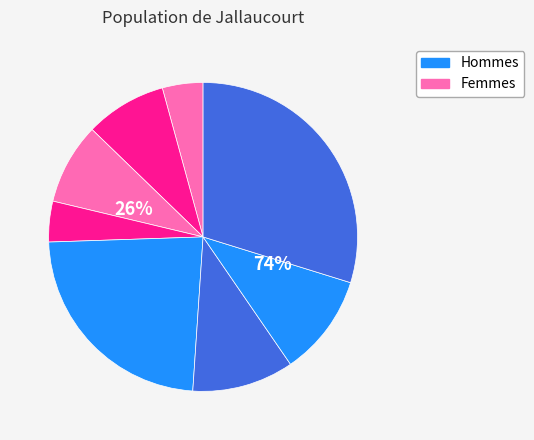

How many segments does this pie chart have?

8